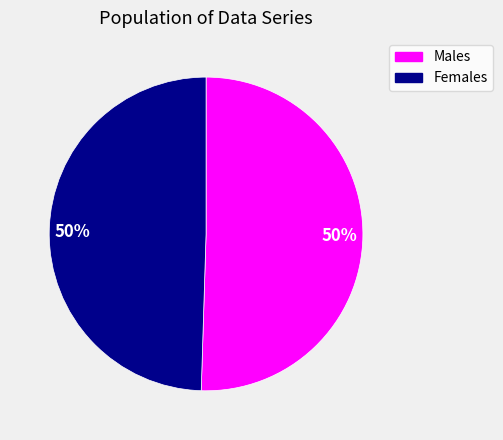

To the nearest percent, what is the average slice percentage?

50%